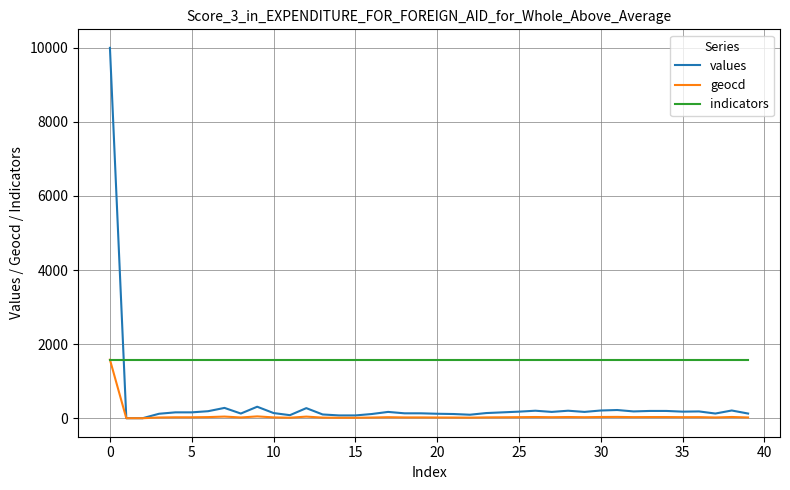

Which series has the largest range (max minus min)?

values